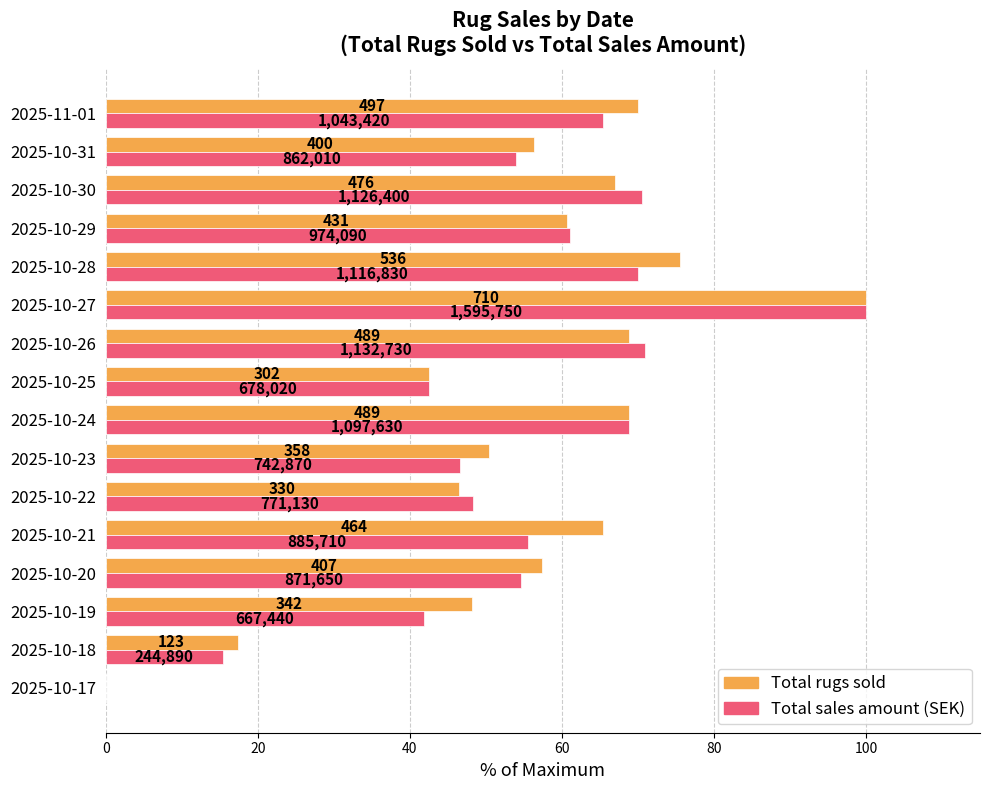

What are all the series names shown in the legend?

Total rugs sold, Total sales amount (SEK)